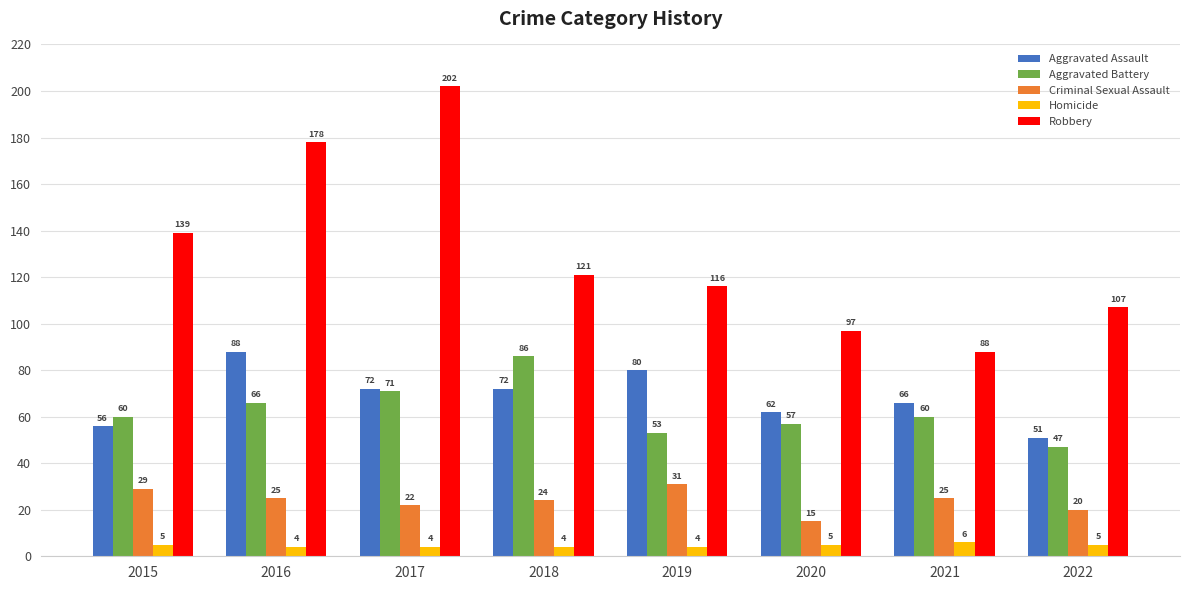

The value of Aggravated Assault at 2019 is 80. True or false?

True